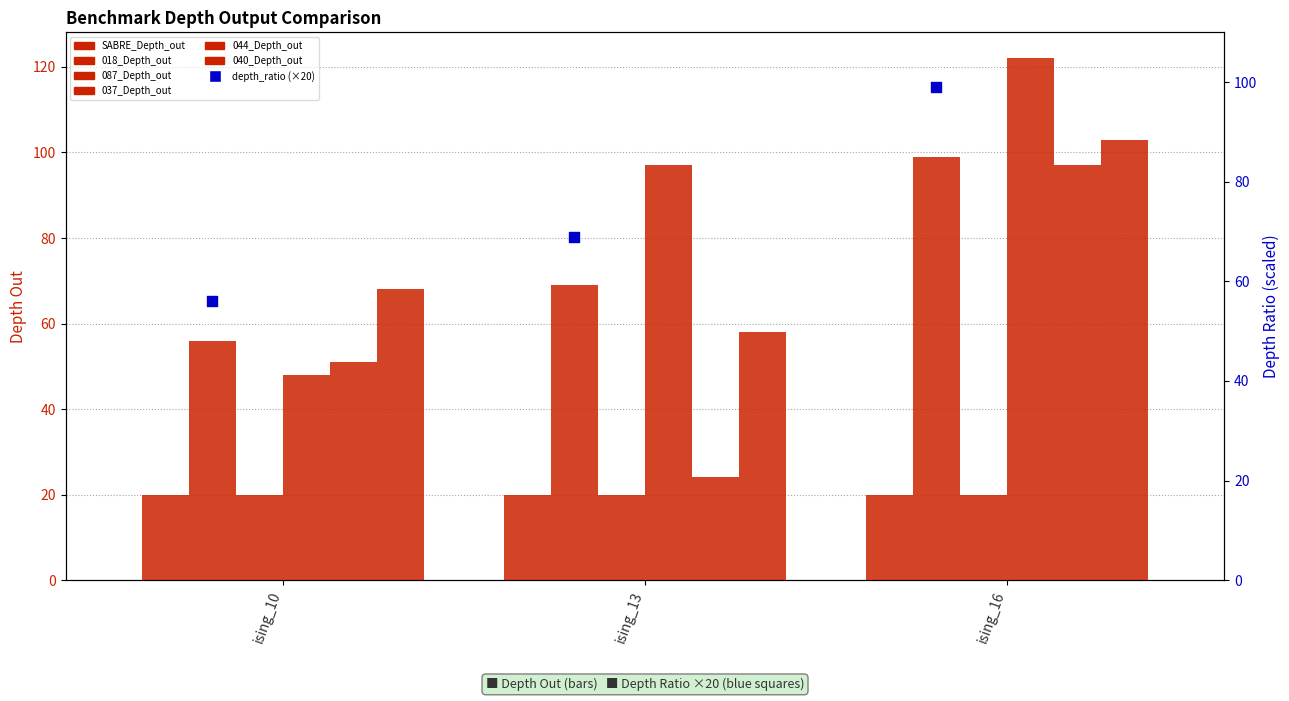

Which series has the largest Y range (max minus min)?

037_Depth_out